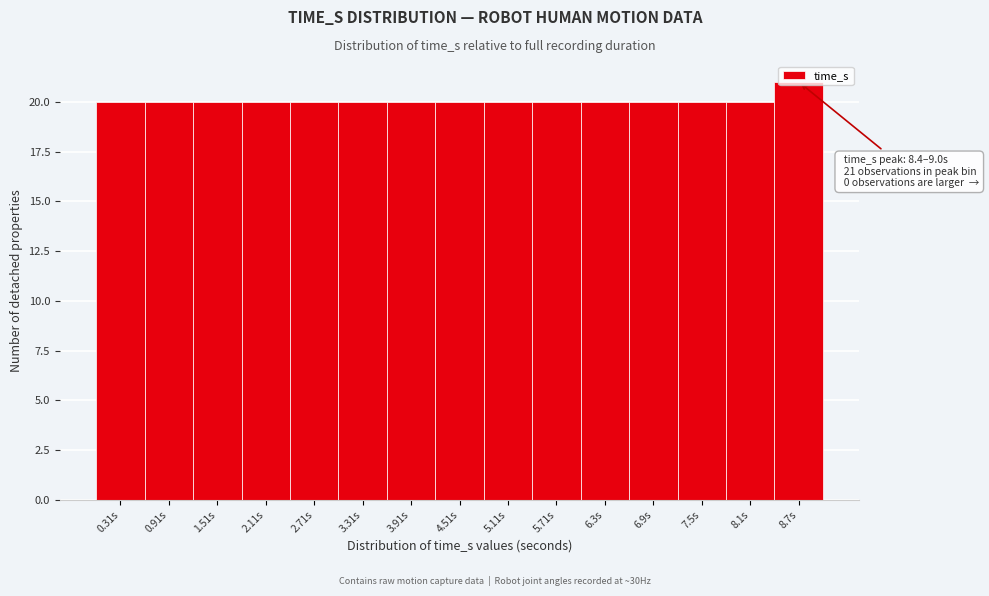

Over which range of the x-axis is the bar tallest?

8.4 to 9.0